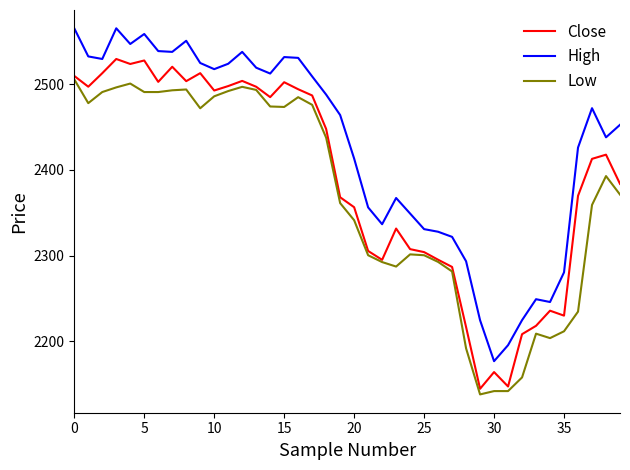

Is this an area chart (filled region under the line)?

No